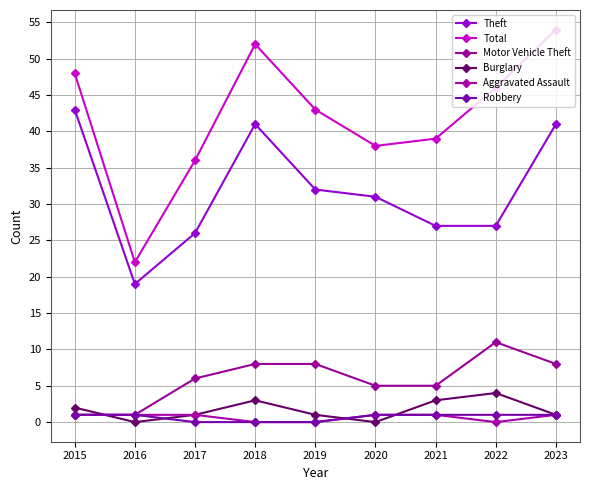

List the series in order of their peak value, lowest first.

Aggravated Assault, Robbery, Burglary, Motor Vehicle Theft, Theft, Total